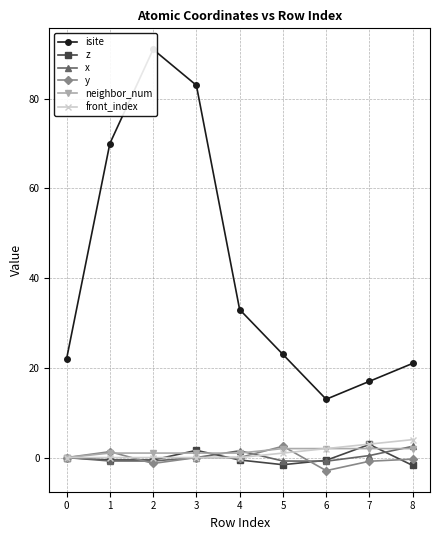

Where does the x series first go above 0?

4